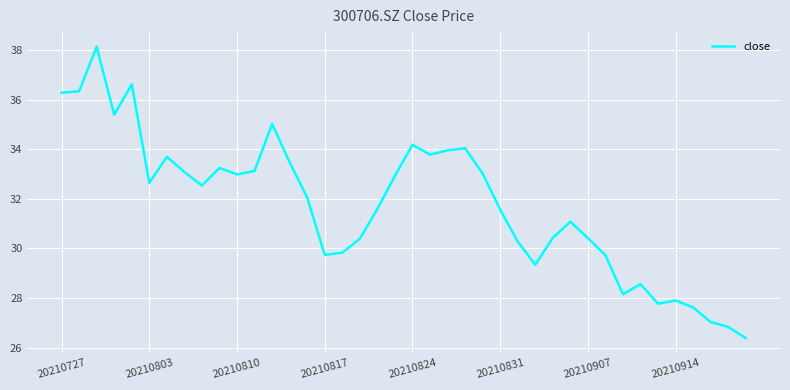

What is the smallest value displayed?

26.4